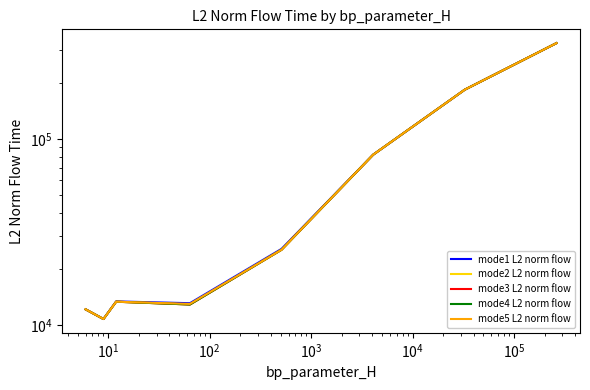

What is the minimum value shown in the chart?

10786.2